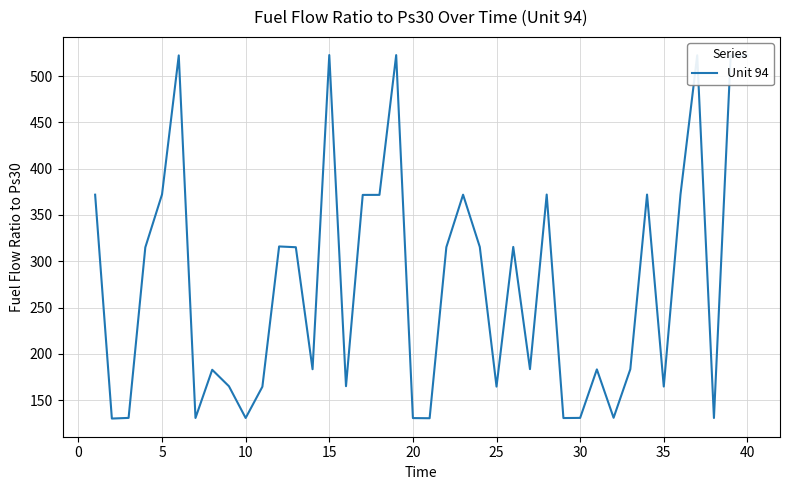

What is the difference between the maximum and minimum values?

392.5